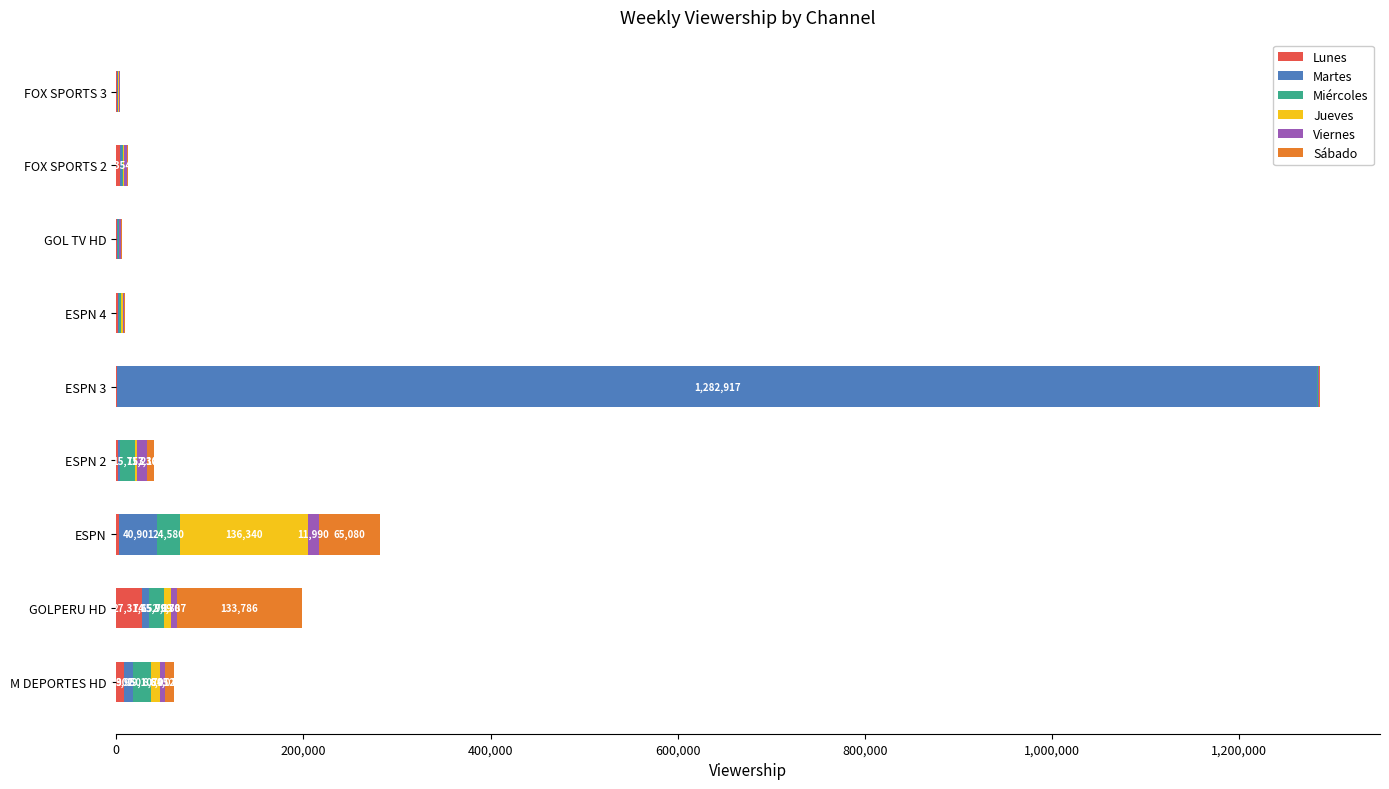

At which category is the sum across all series the highest?

ESPN 3